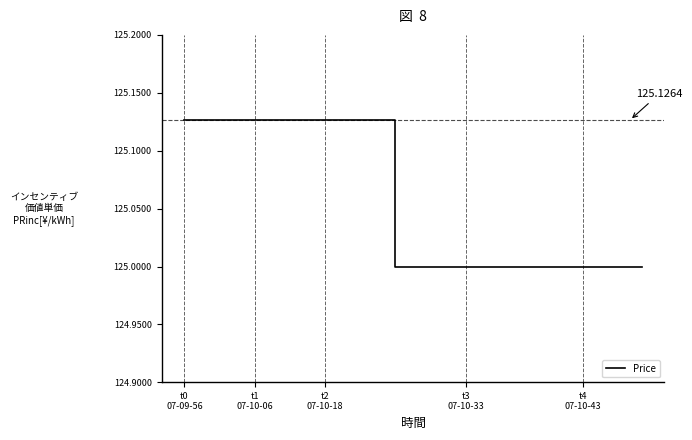

How many lines are shown in the chart?

1